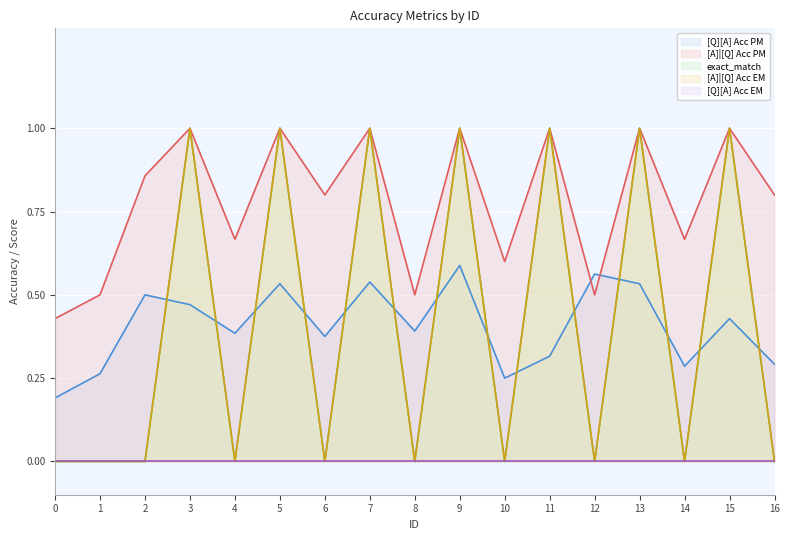

Is it true that [Q][A] Acc PM equals 0.3 at 0?

False